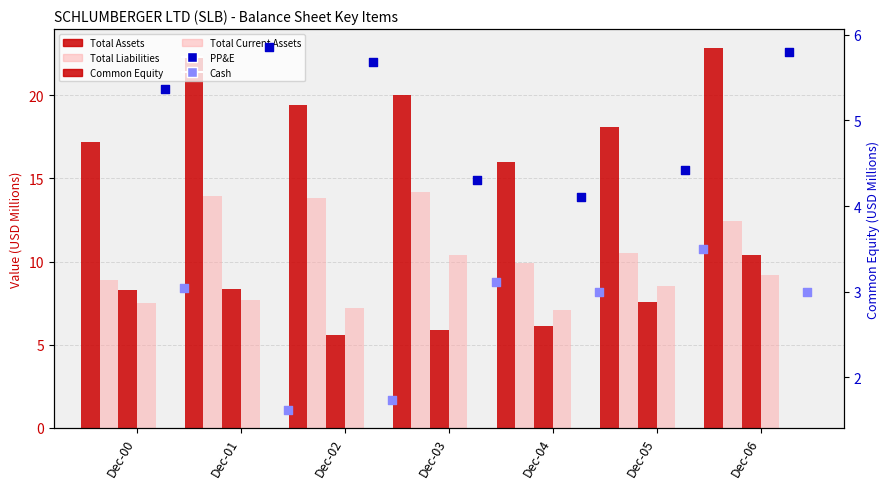

At how many categories does at least one series exceed 11?

7